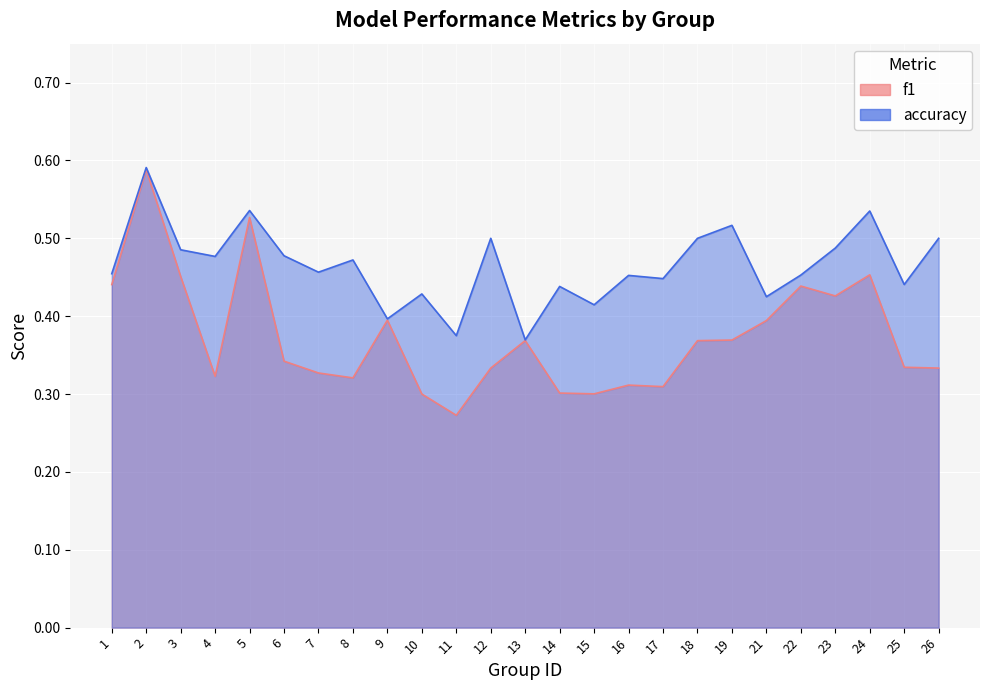

Reading left to right, list all the values displayed in this chart.

f1: 1=0.4	2=0.6	3=0.5	4=0.3	5=0.5	6=0.3	7=0.3	8=0.3	9=0.4	10=0.3	11=0.3	12=0.3	13=0.4	14=0.3	15=0.3	16=0.3	17=0.3	18=0.4	19=0.4	21=0.4	22=0.4	23=0.4	24=0.5	25=0.3	26=0.3
accuracy: 1=0.5	2=0.6	3=0.5	4=0.5	5=0.5	6=0.5	7=0.5	8=0.5	9=0.4	10=0.4	11=0.4	12=0.5	13=0.4	14=0.4	15=0.4	16=0.5	17=0.4	18=0.5	19=0.5	21=0.4	22=0.5	23=0.5	24=0.5	25=0.4	26=0.5